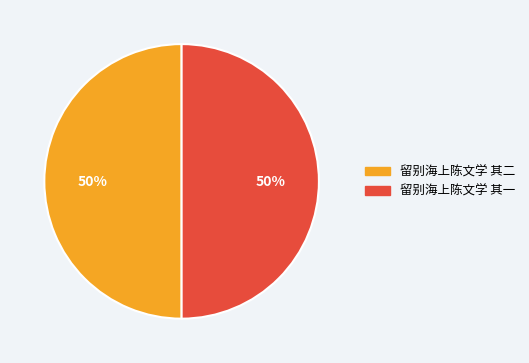

The 留别海上陈文学 其一 slice represents 63% of the pie. True or false?

False